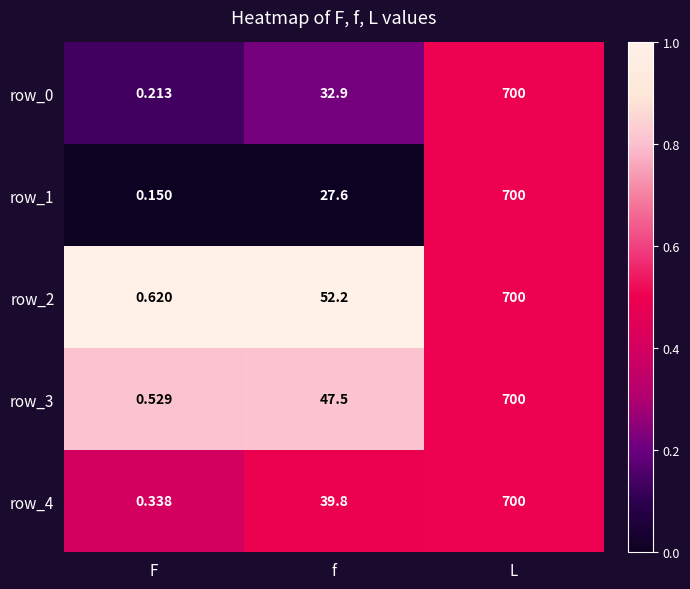

Between f and L, which series saw the biggest shift?

row_1